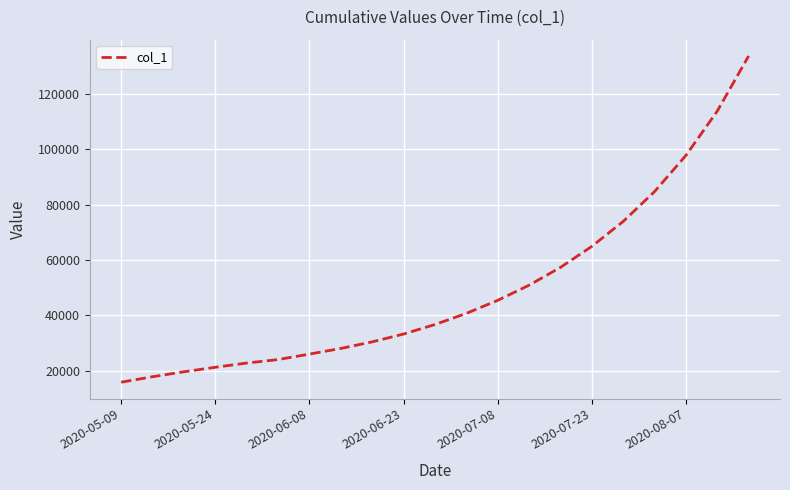

True or false: there are more than 1 points higher than both neighbors.

False